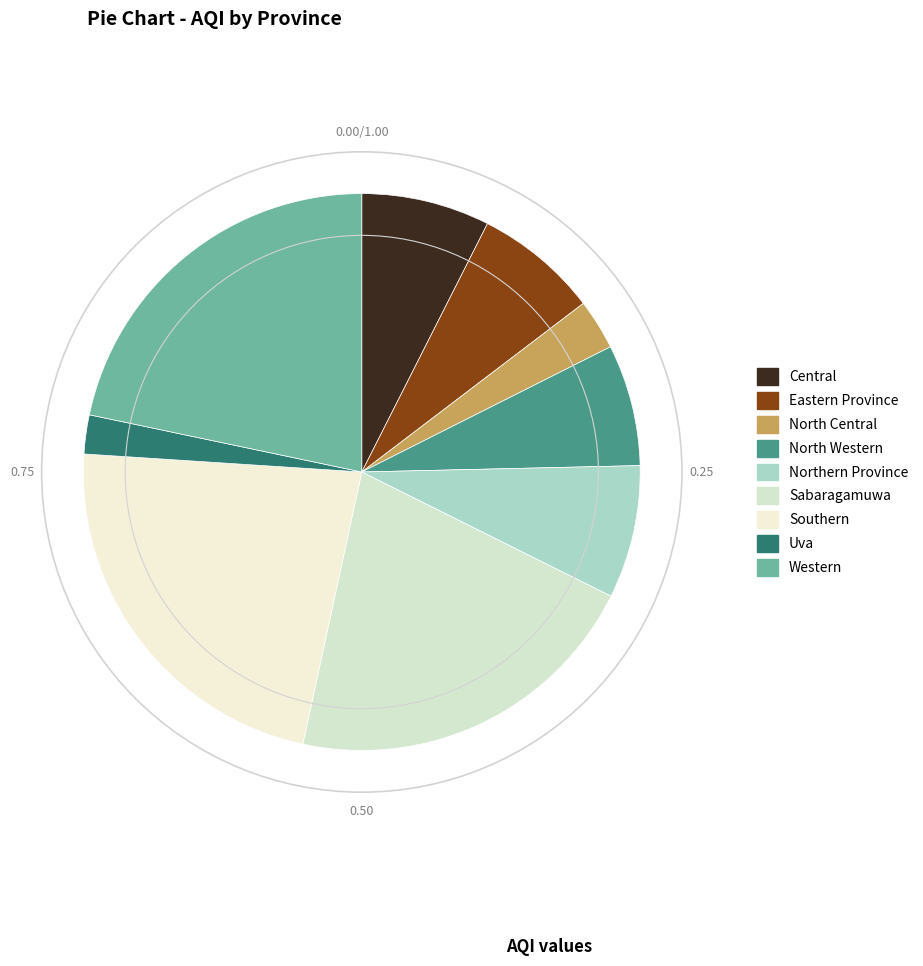

Count the number of slices in the pie.

9